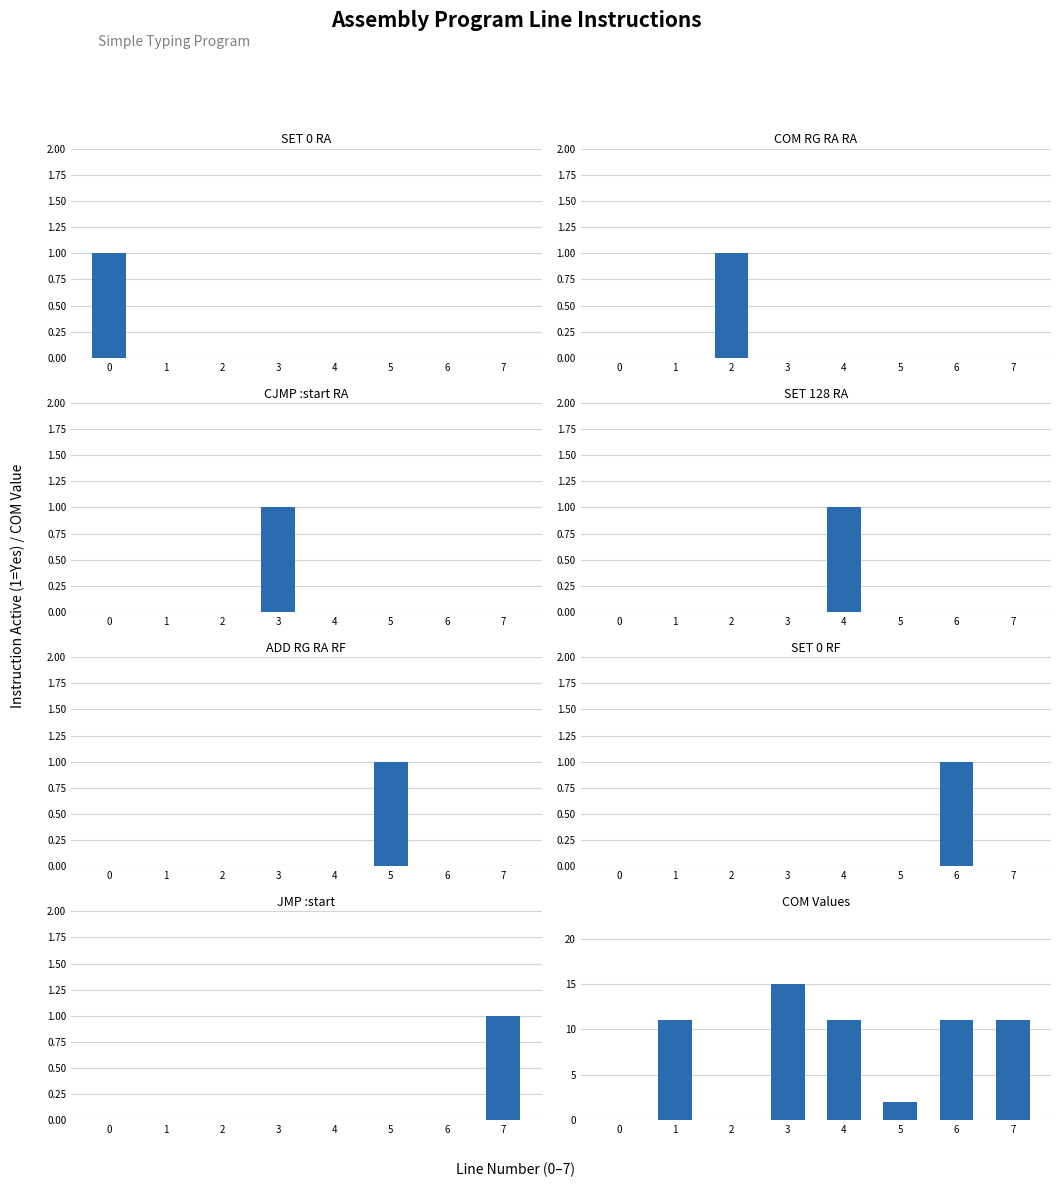

Is the value of ADD at 4 greater than the value of COM at 0?

No